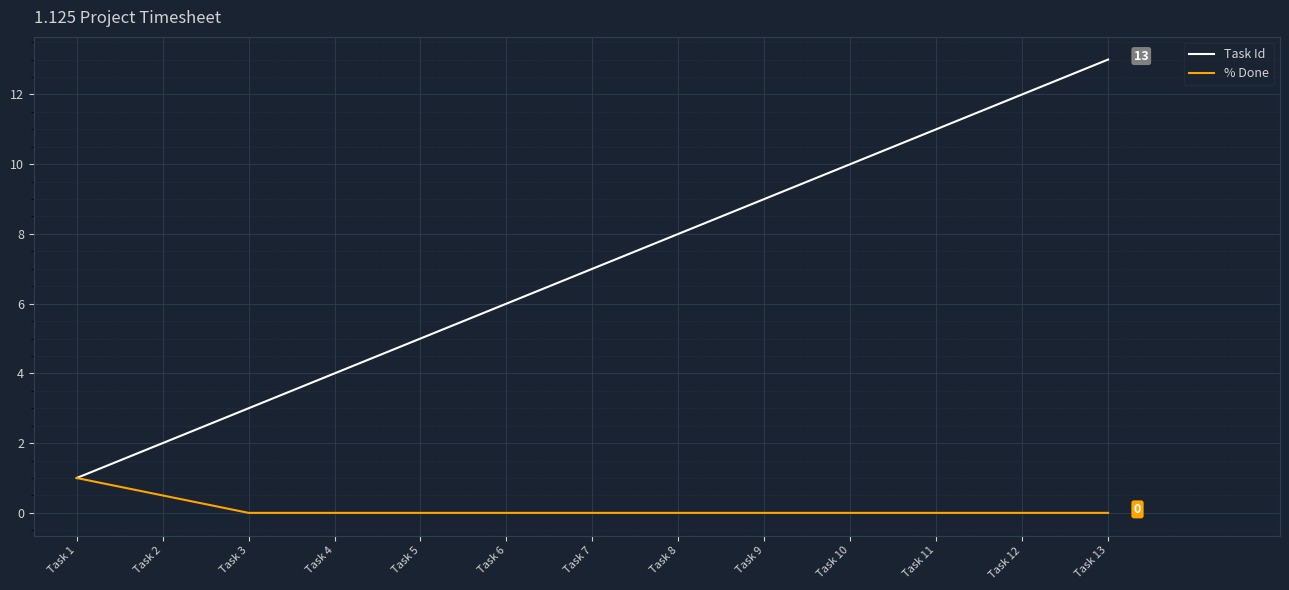

Is this an area chart (filled region under the line)?

No